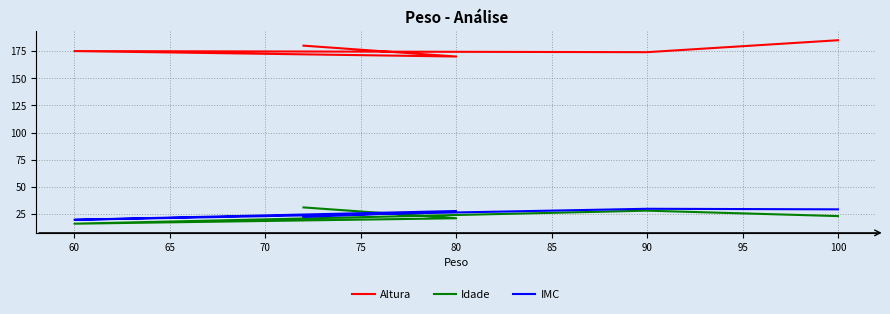

True or false: Altura and IMC intersect in this chart.

False